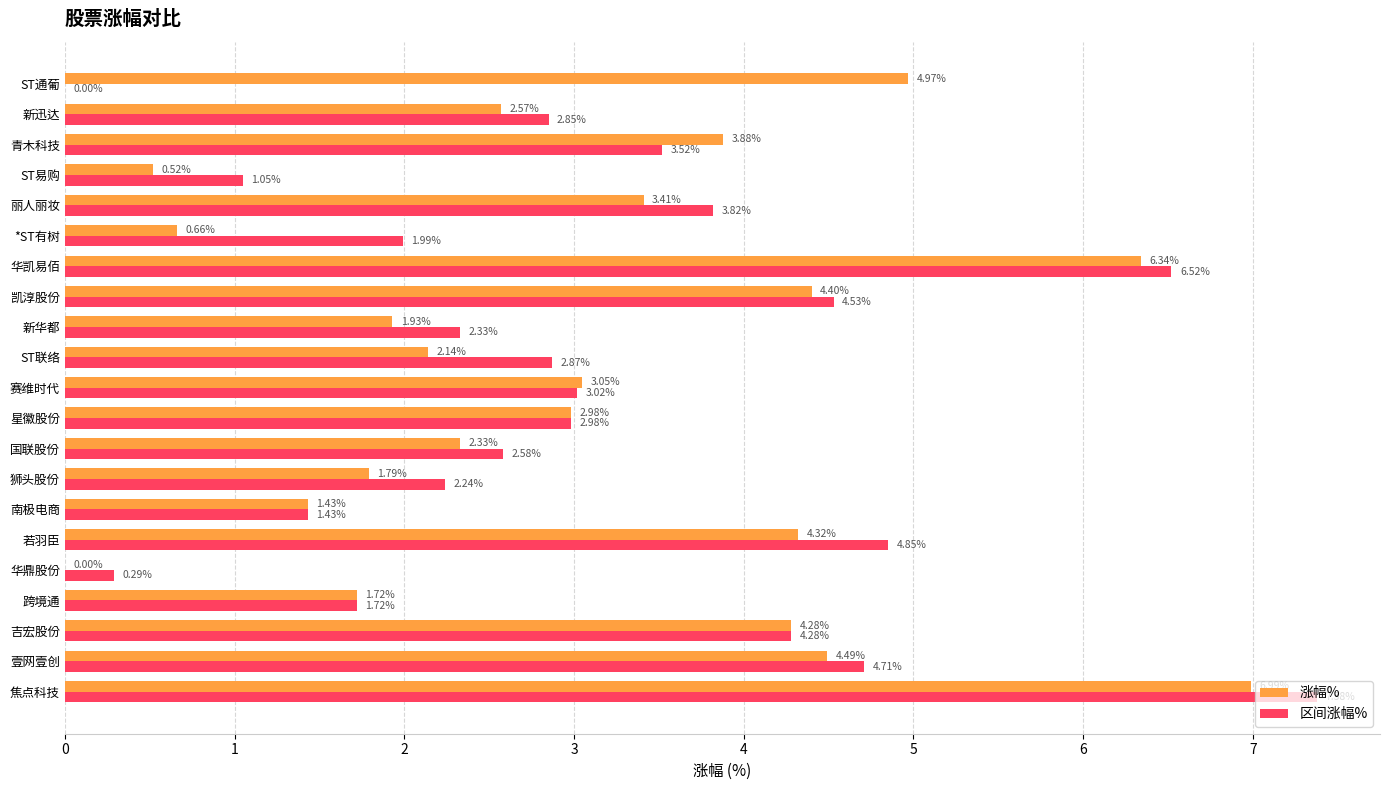

At which category is the sum across all series the highest?

焦点科技